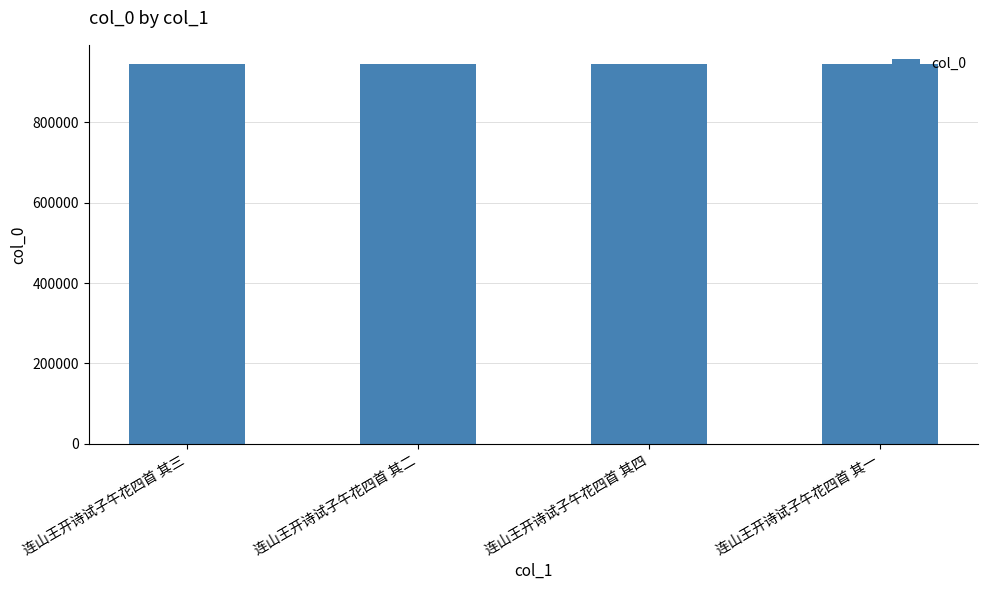

What is the greatest value displayed?

945262